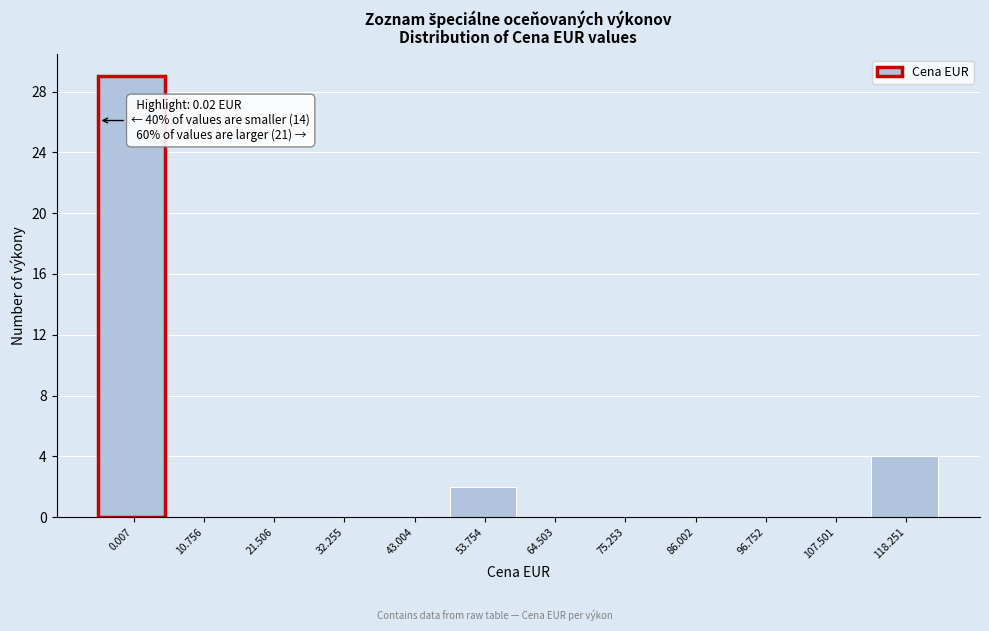

Reading right to left, list all the values displayed in this chart.

118.251=4	107.501=0	96.752=0	86.002=0	75.253=0	64.503=0	53.754=2	43.004=0	32.255=0	21.506=0	10.756=0	0.007=29